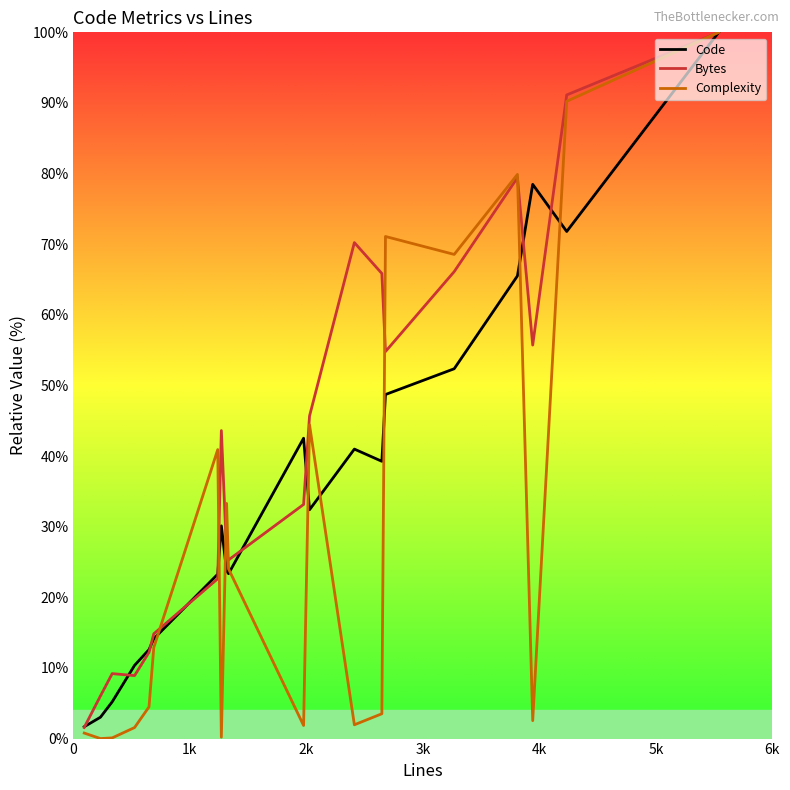

Rank the series by their average value, from highest to lowest.

Bytes, Code, Complexity